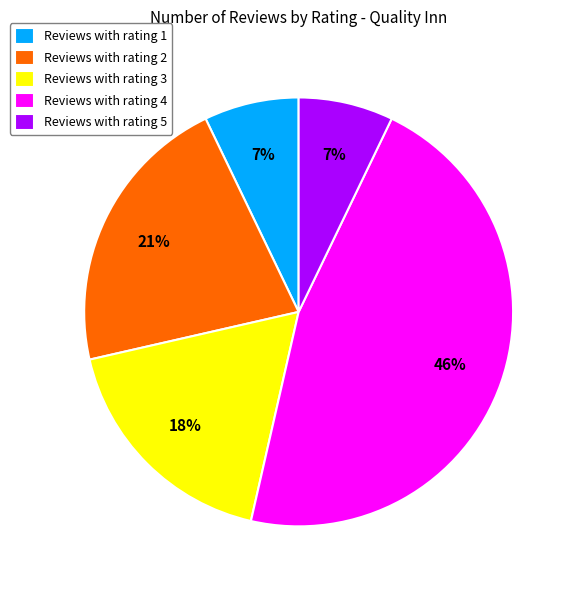

Is the sum of Reviews with rating 2 and Reviews with rating 5 greater than half?

No